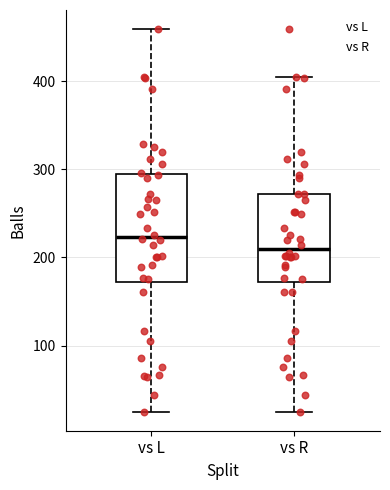

Which box has the highest median line?

vs L